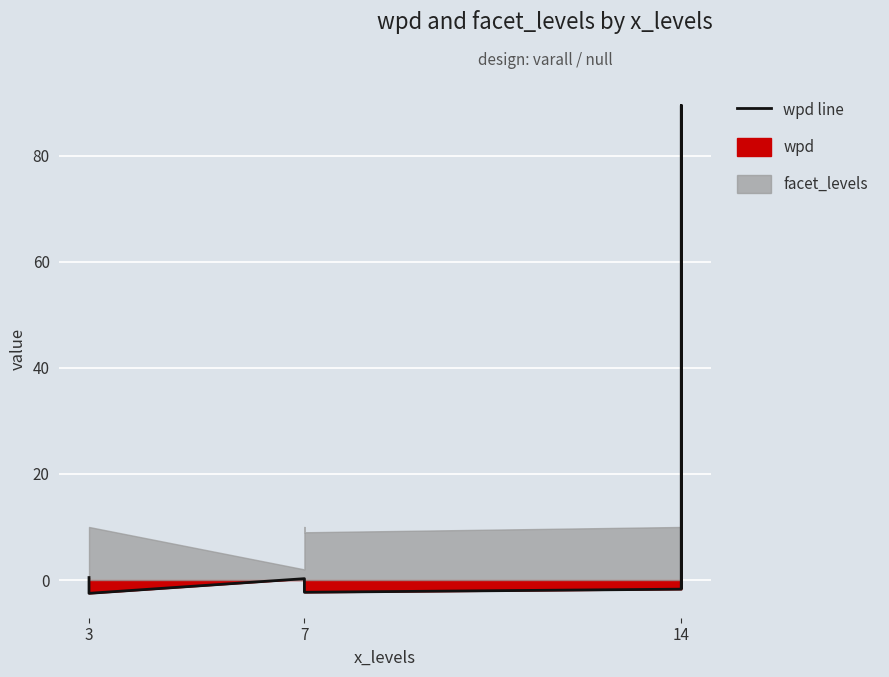

What is the label of the 7th point from the right?

14